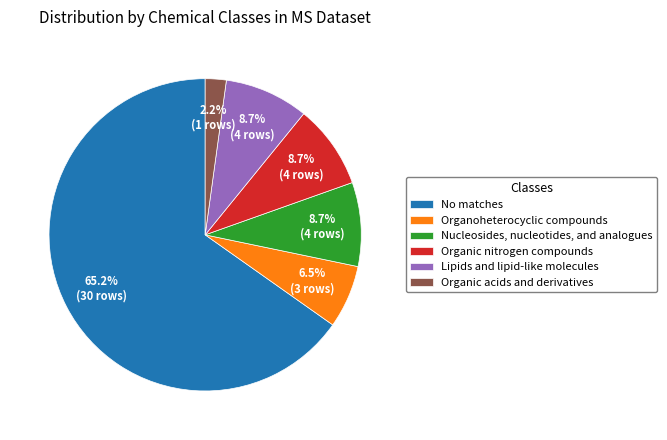

Is Organoheterocyclic compounds the majority of the pie?

No